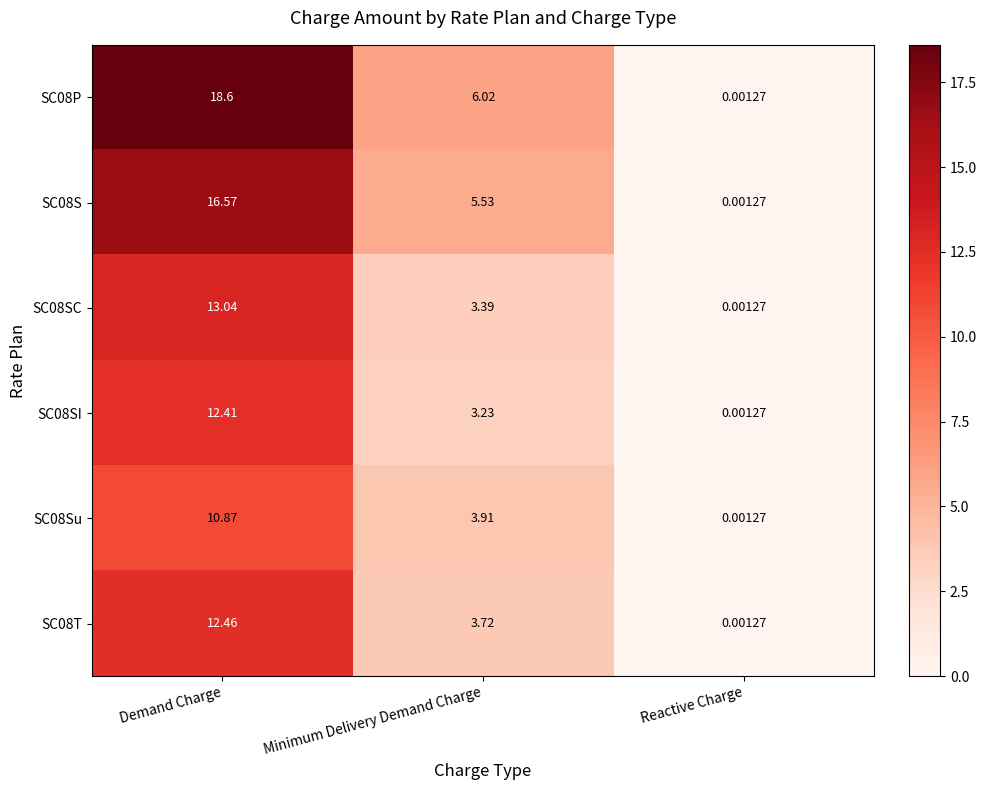

At which category does the chart reach its minimum across all series?

Reactive Charge